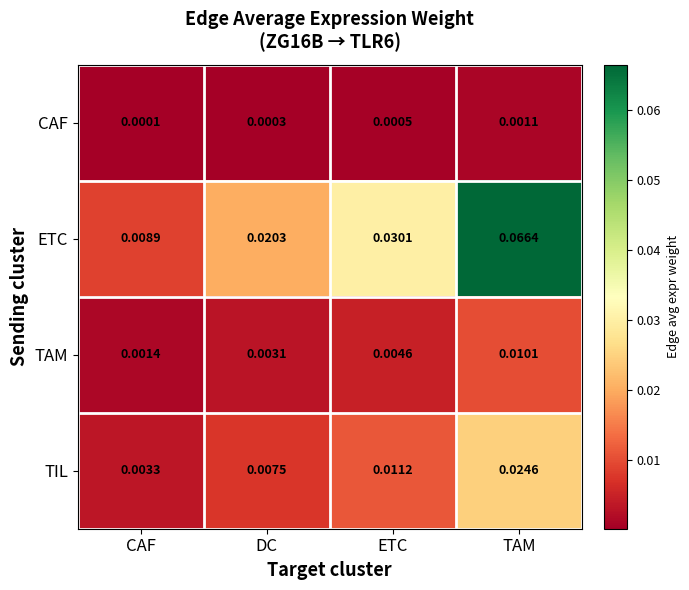

At which category is the sum across all series the highest?

TAM